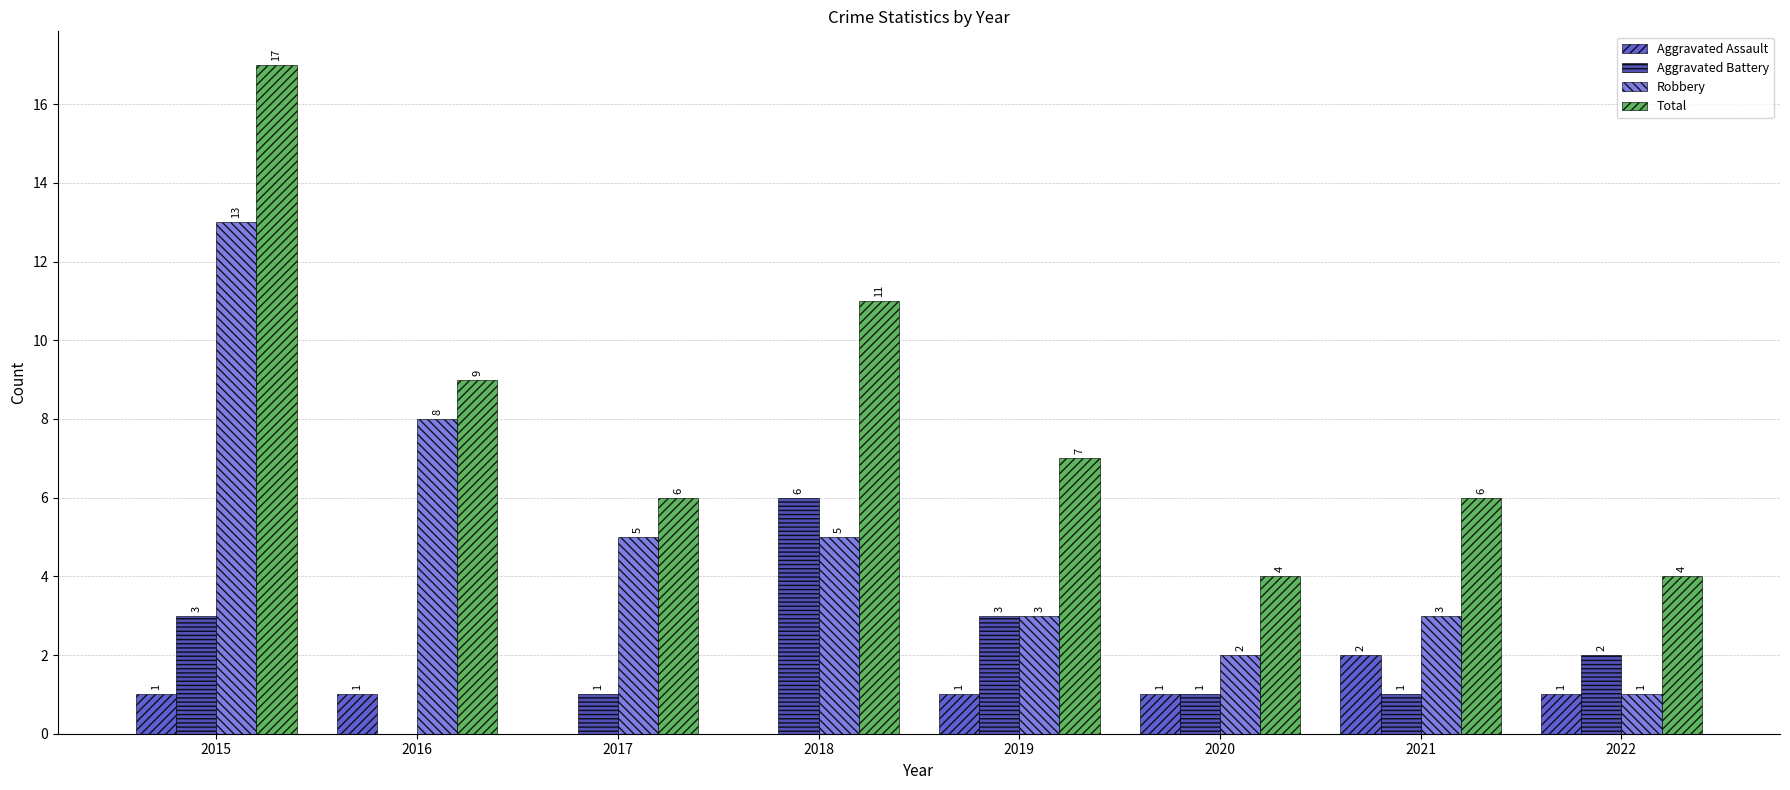

Reading left to right, transcribe all the data shown in this chart.

Aggravated Assault: 1	1	0	0	1	1	2	1
Aggravated Battery: 3	0	1	6	3	1	1	2
Robbery: 13	8	5	5	3	2	3	1
Total: 17	9	6	11	7	4	6	4